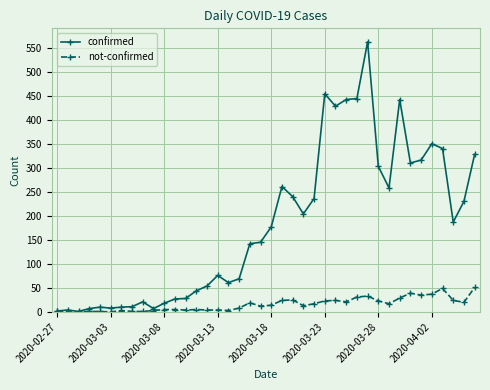

Which series has the largest total across all categories?

confirmed